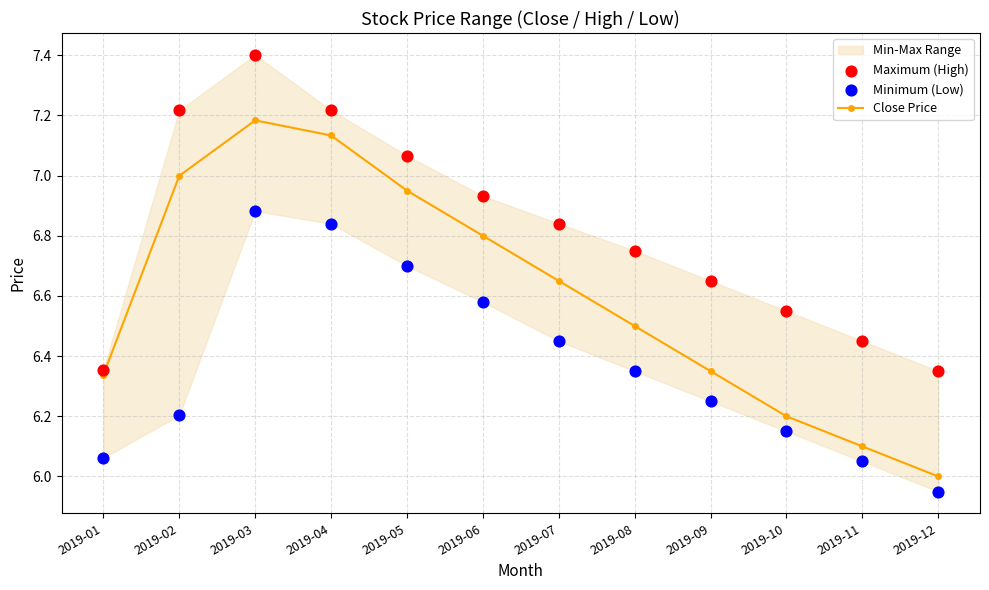

At which category is the sum across all series the highest?

2019-03